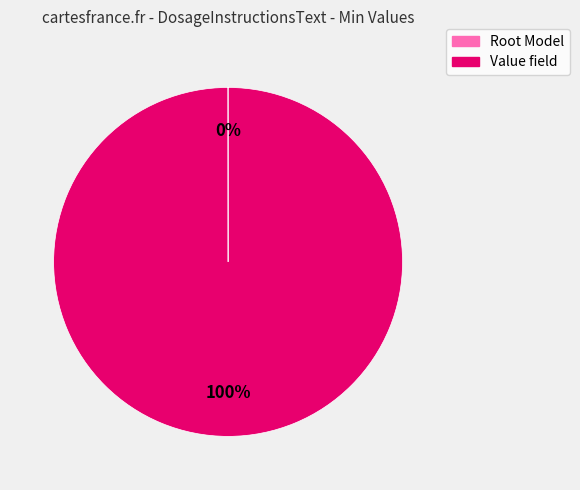

What is the largest slice in the pie chart?

Value field